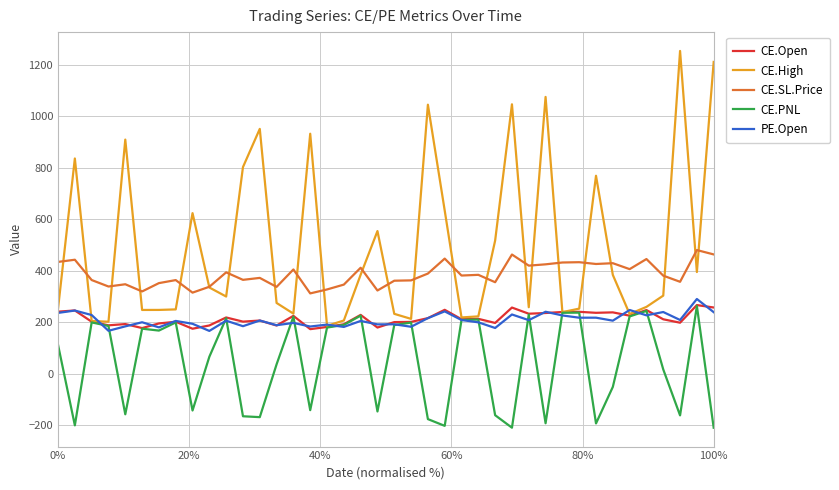

Which series has the widest spread of values?

CE.High